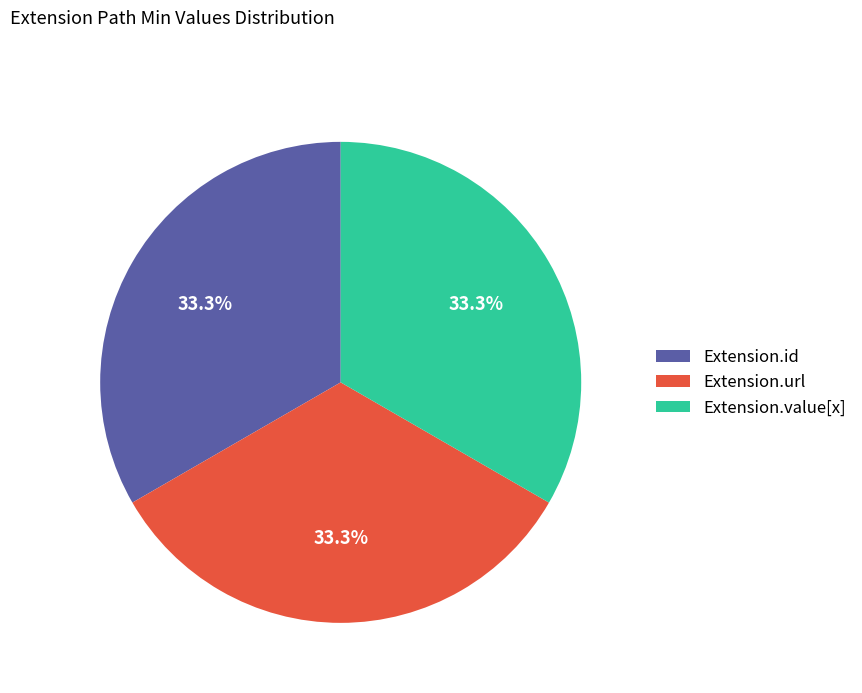

Count the number of slices in the pie.

3